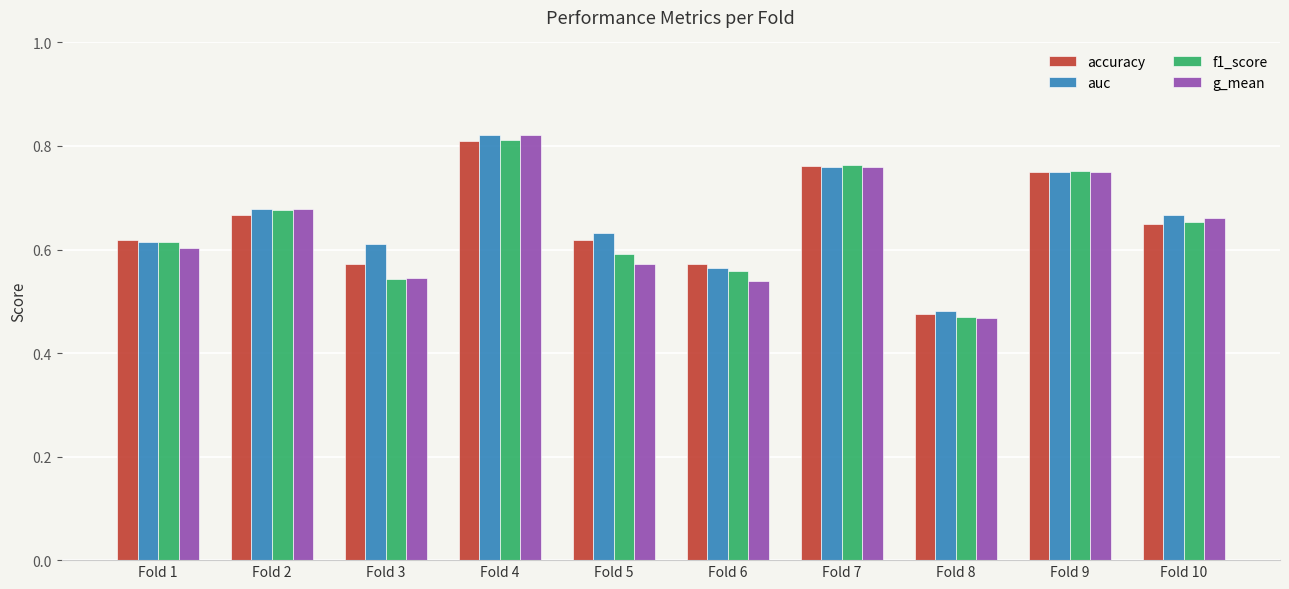

Is it true that accuracy equals 0.3 at Fold 9?

False